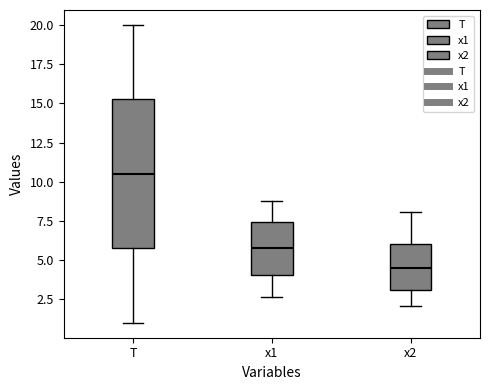

Reading left to right, transcribe this box plot: for each box, give where its median line is, the range the box spans, and where its two whiskers end, as read against the y-axis. The values are not printed on the chart, so give them approximately, as read against the axis.

T: median 10.5, box 6.0 to 15.5, whiskers 1.0 to 20.0
x1: median 6.0, box 4.0 to 7.5, whiskers 2.5 to 9.0
x2: median 4.5, box 3.0 to 6.0, whiskers 2.0 to 8.0